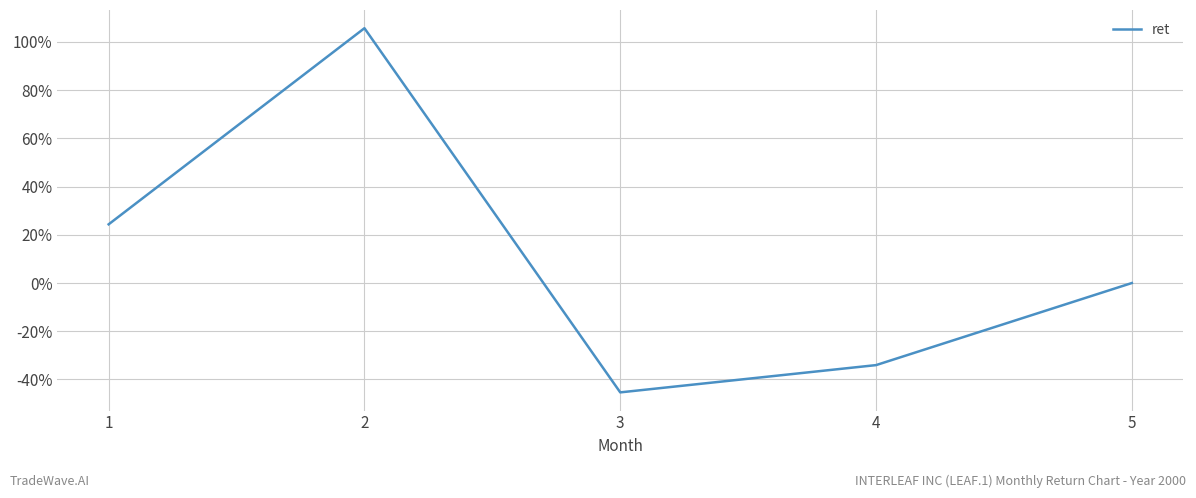

Is this an area chart (filled region under the line)?

No